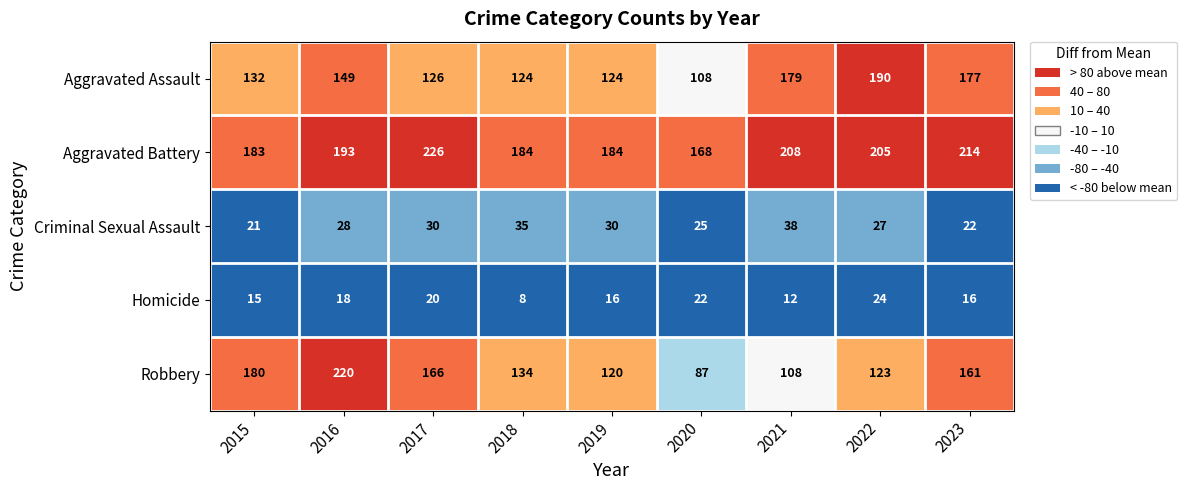

Which category has the highest value across all series?

2017